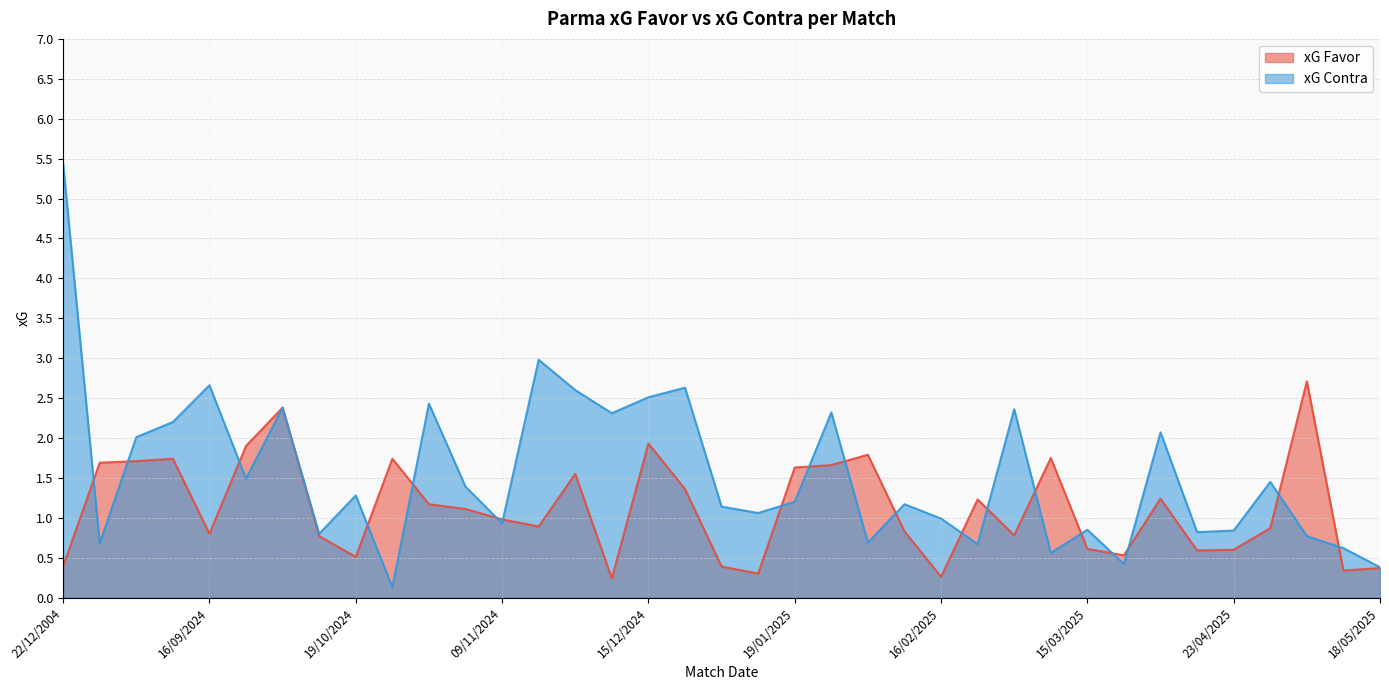

At how many categories does at least one series exceed 4?

1